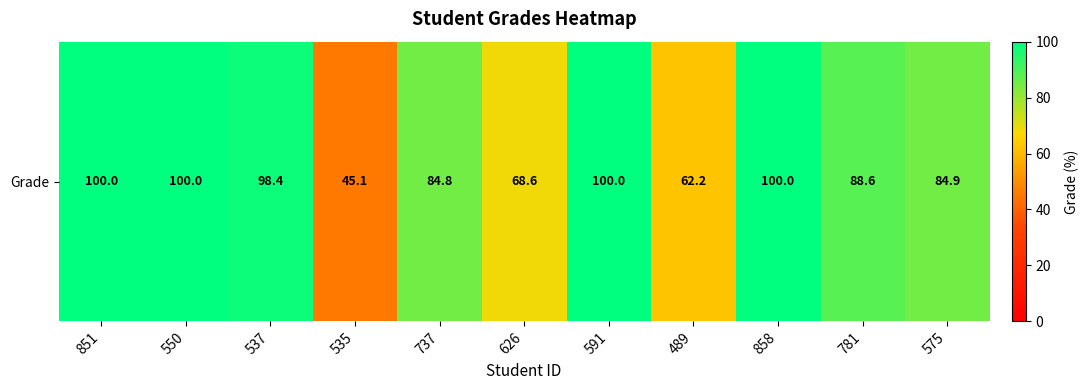

Which category has the highest value across all series?

851